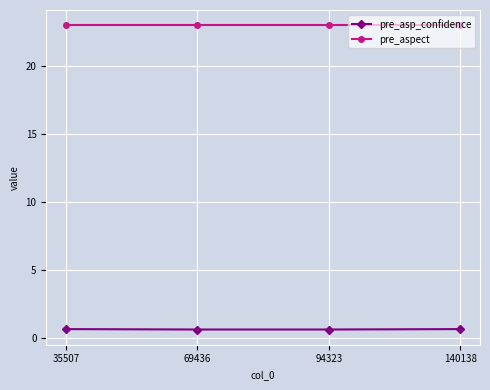

True or false: pre_asp_confidence and pre_aspect cross at least once.

False